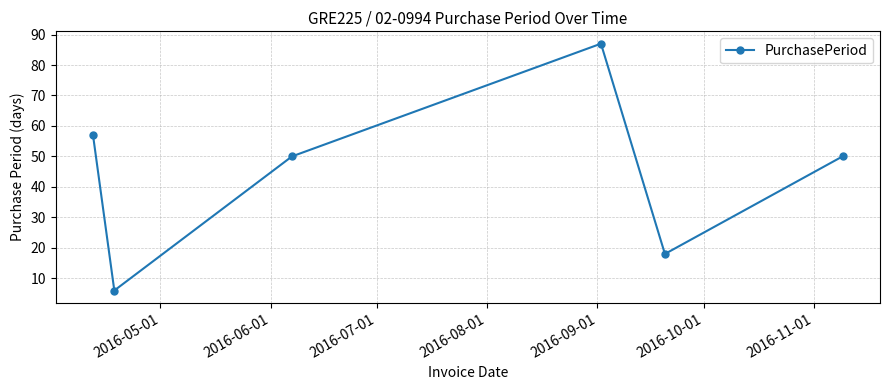

What is the value of the 4th point from the left?

87